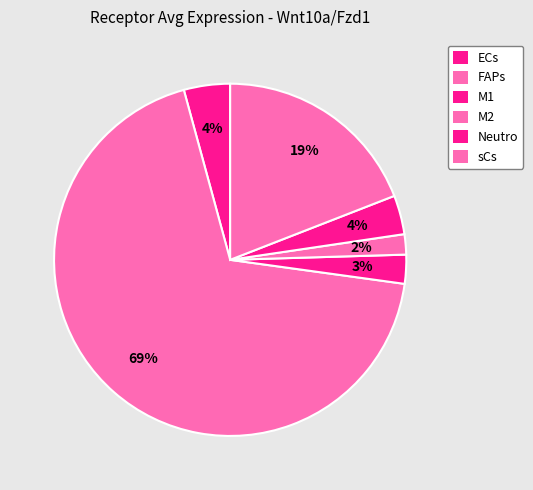

How many segments does this pie chart have?

6